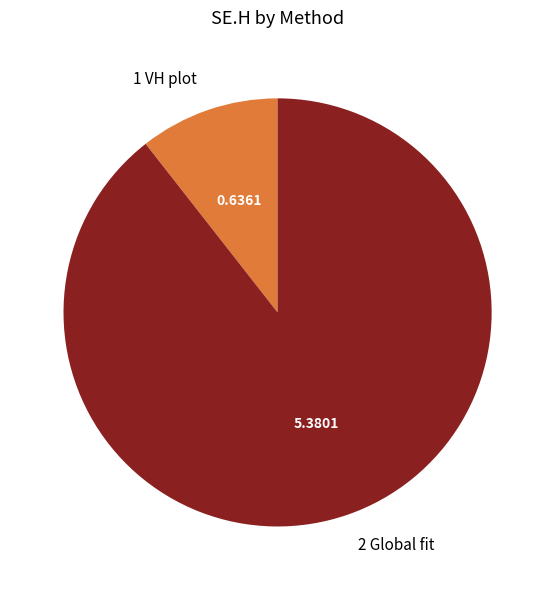

Which category has the smallest portion of the pie?

1 VH plot